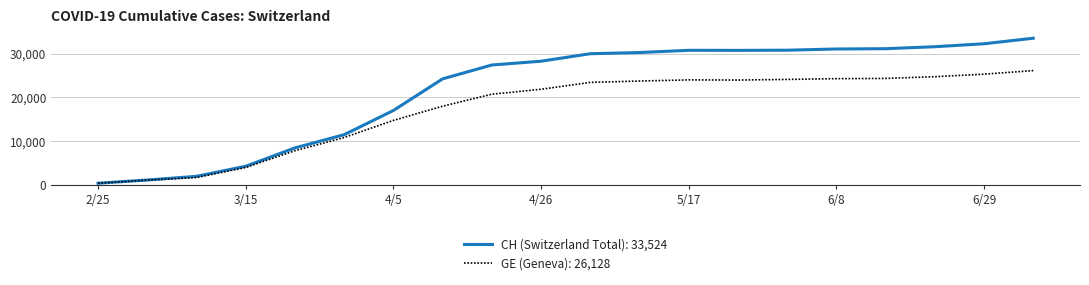

What is the maximum value shown in the chart?

33524